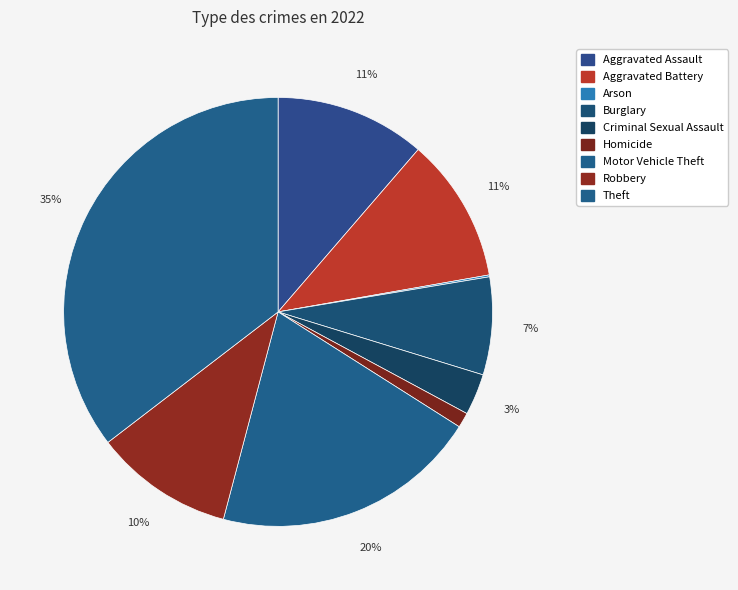

What is the smallest slice in the pie chart?

Arson